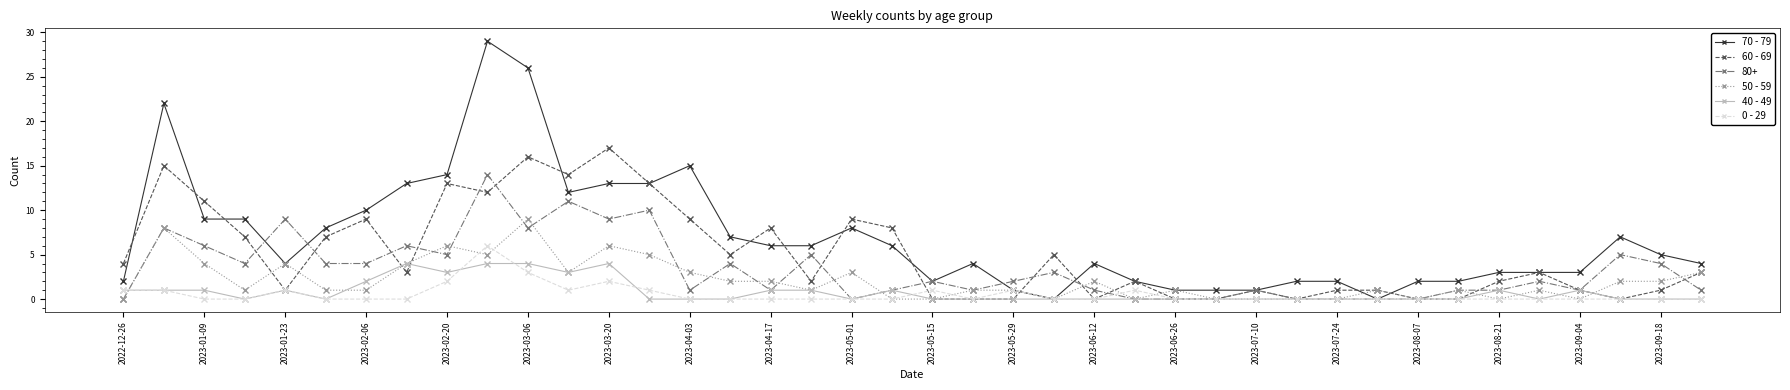

Which series has the largest range (max minus min)?

70 - 79